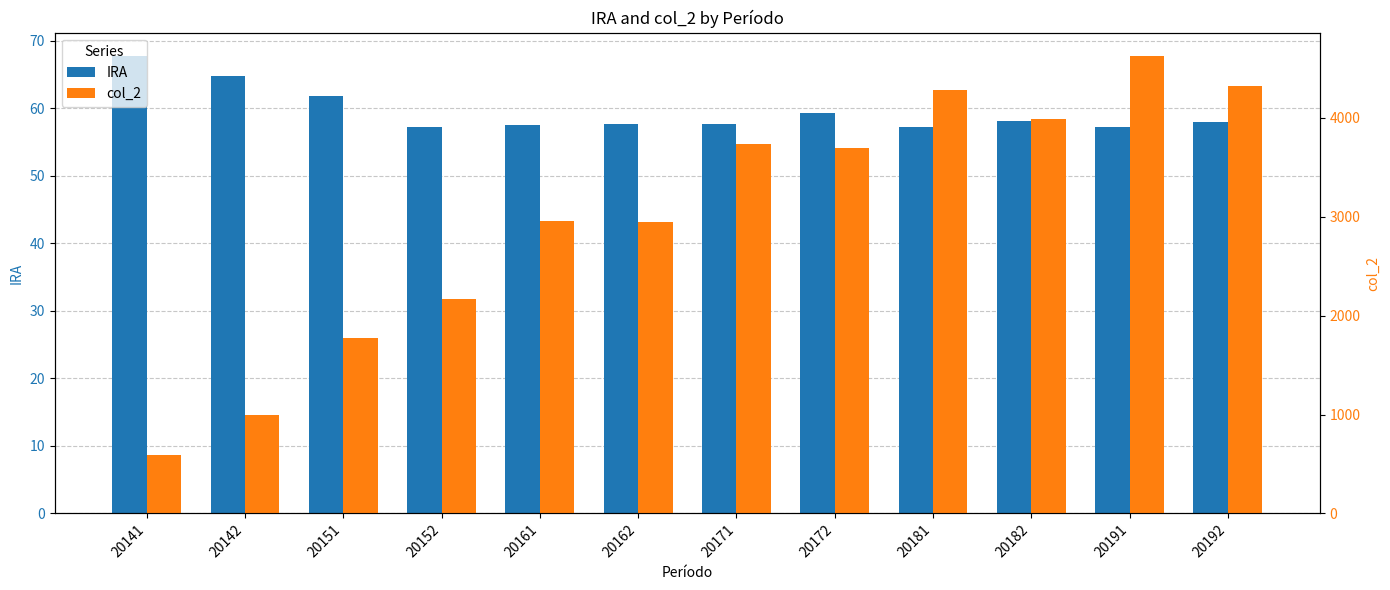

True or false: IRA has a value of 67.8 at 20141.

True